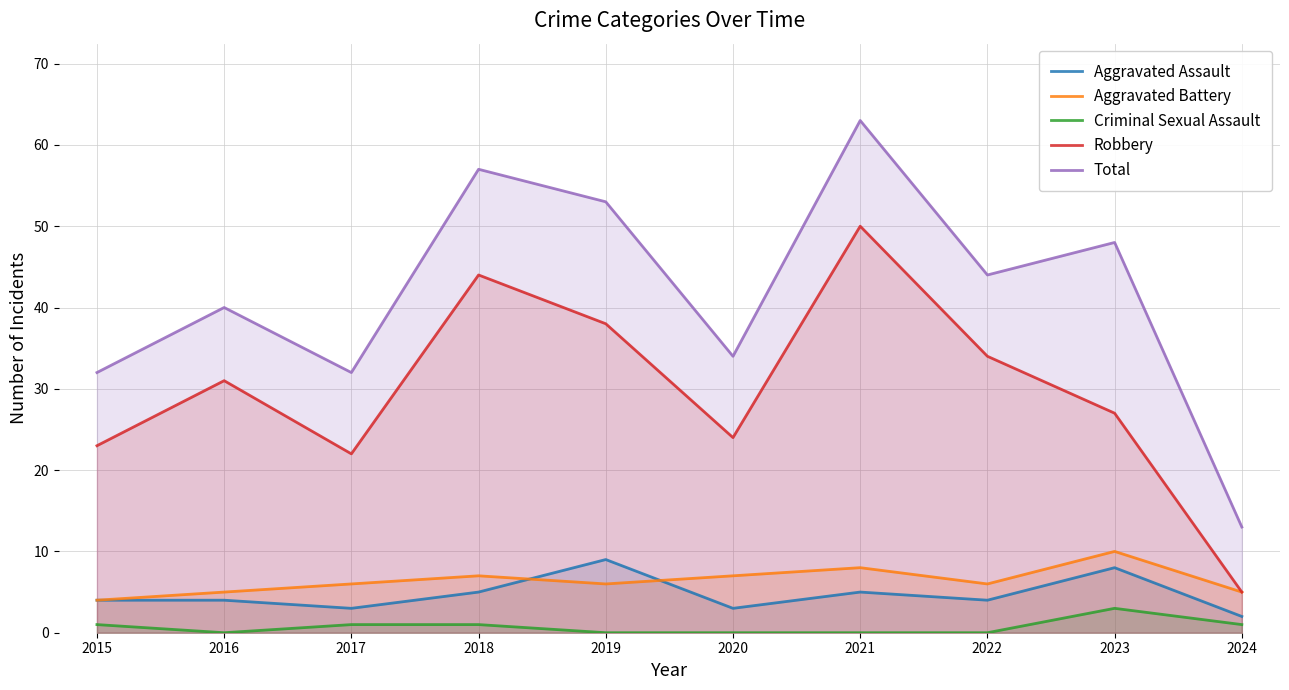

What are all the series names shown in the legend?

Aggravated Assault, Aggravated Battery, Criminal Sexual Assault, Robbery, Total